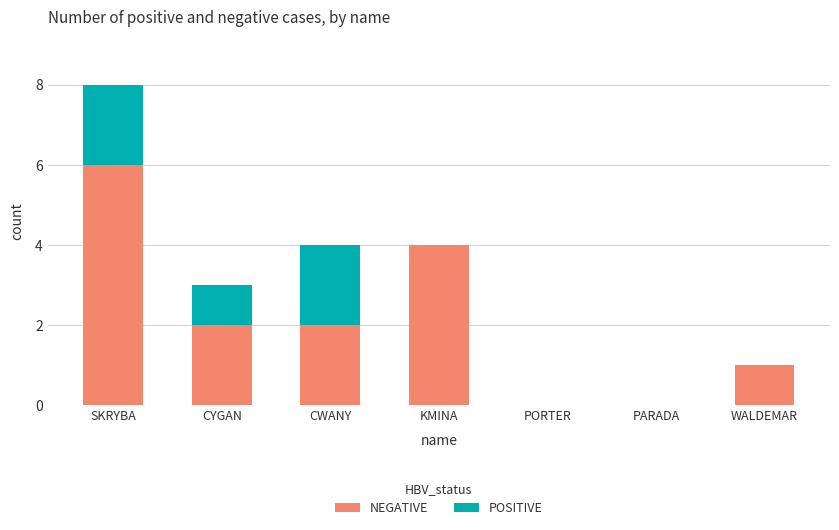

What is the total value across all series at CYGAN?

3